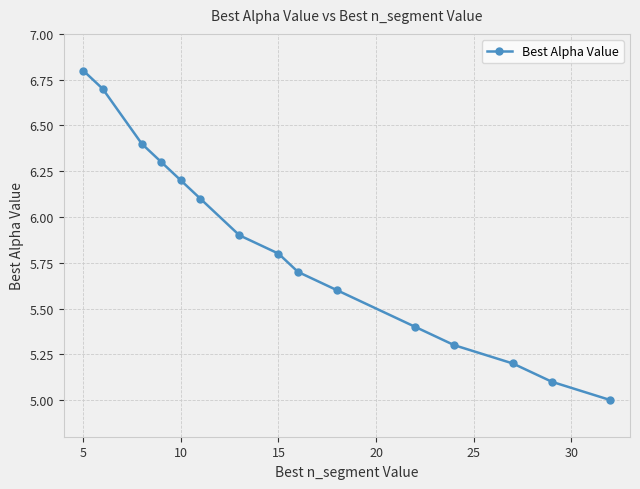

What is the greatest value displayed?

6.8